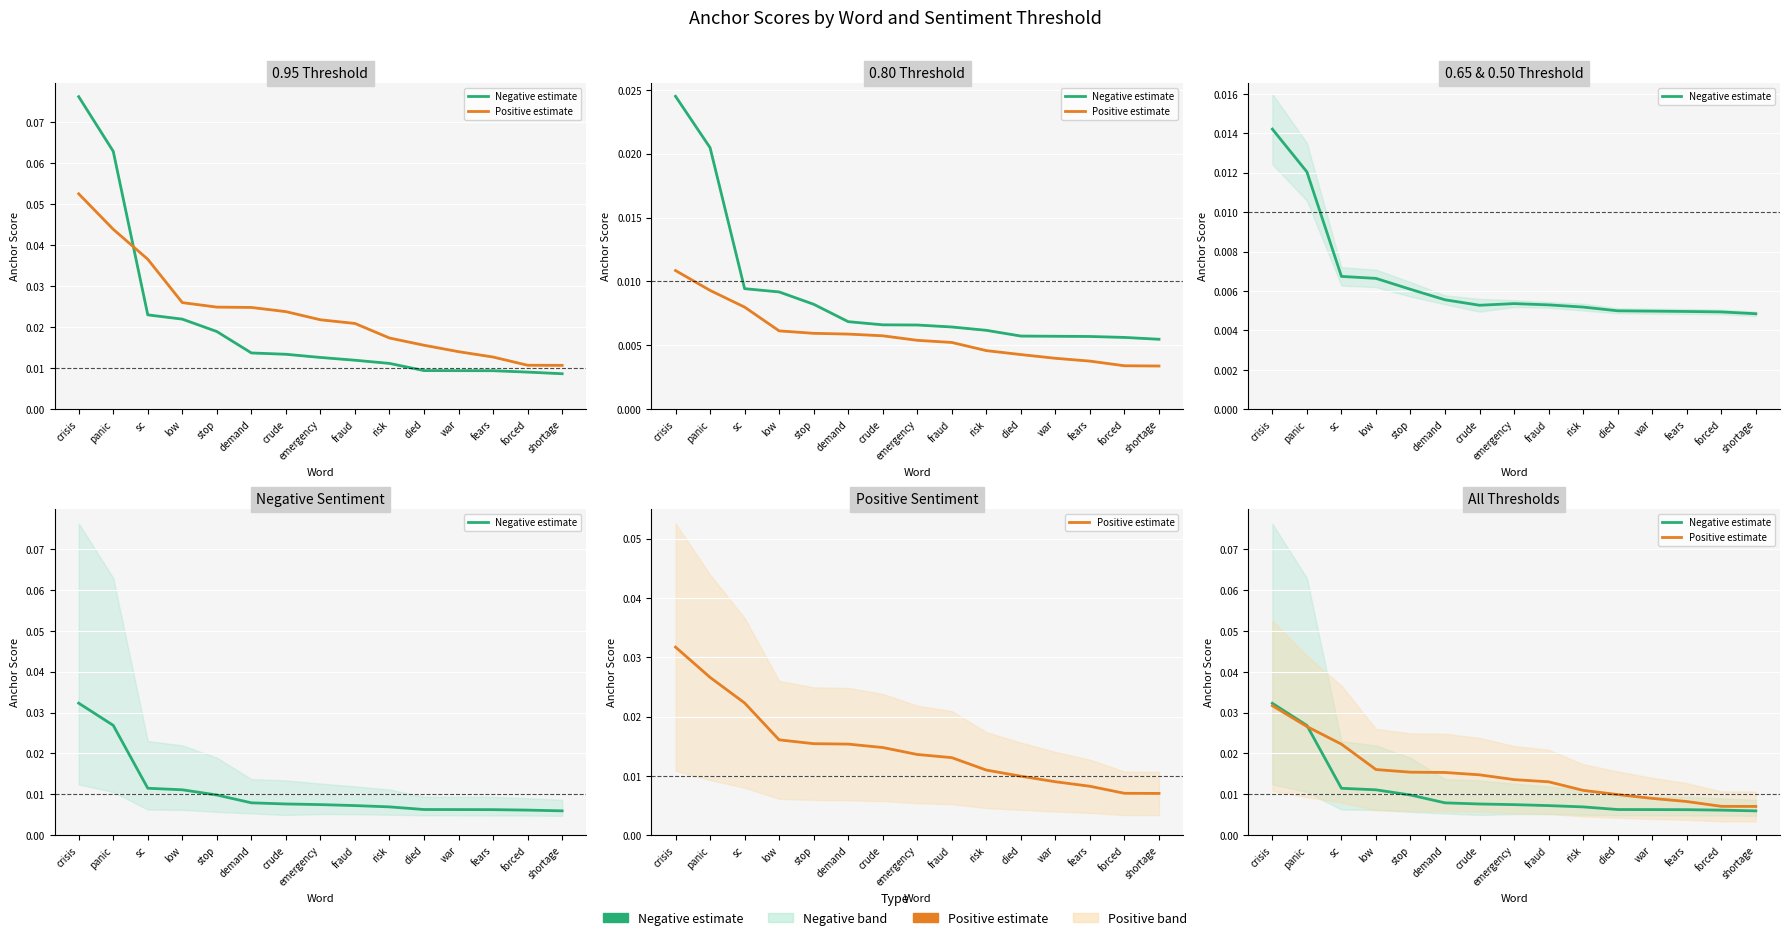

Rank the categories by Positive estimate value from highest to lowest.

crisis, panic, sc, low, stop, demand, crude, emergency, fraud, risk, died, war, fears, forced, shortage